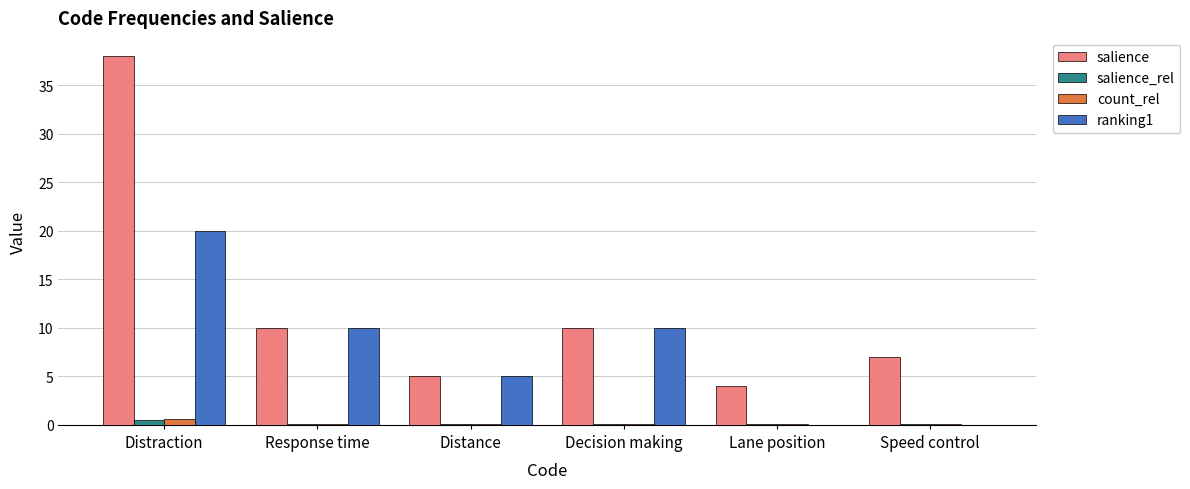

Is the value of salience_rel at Distraction greater than the value of ranking1 at Lane position?

Yes